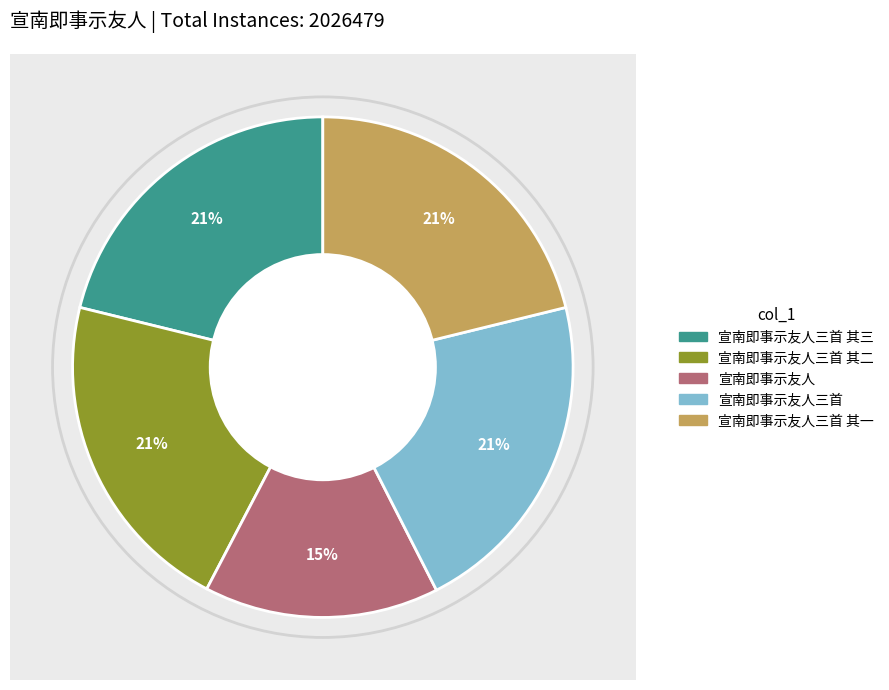

Which category has the biggest portion of the pie?

宣南即事示友人三首